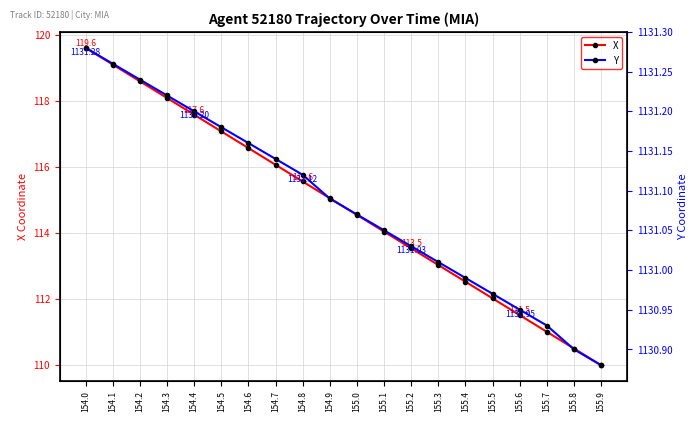

What is the value of the X point at the 19th from the left?

110.5